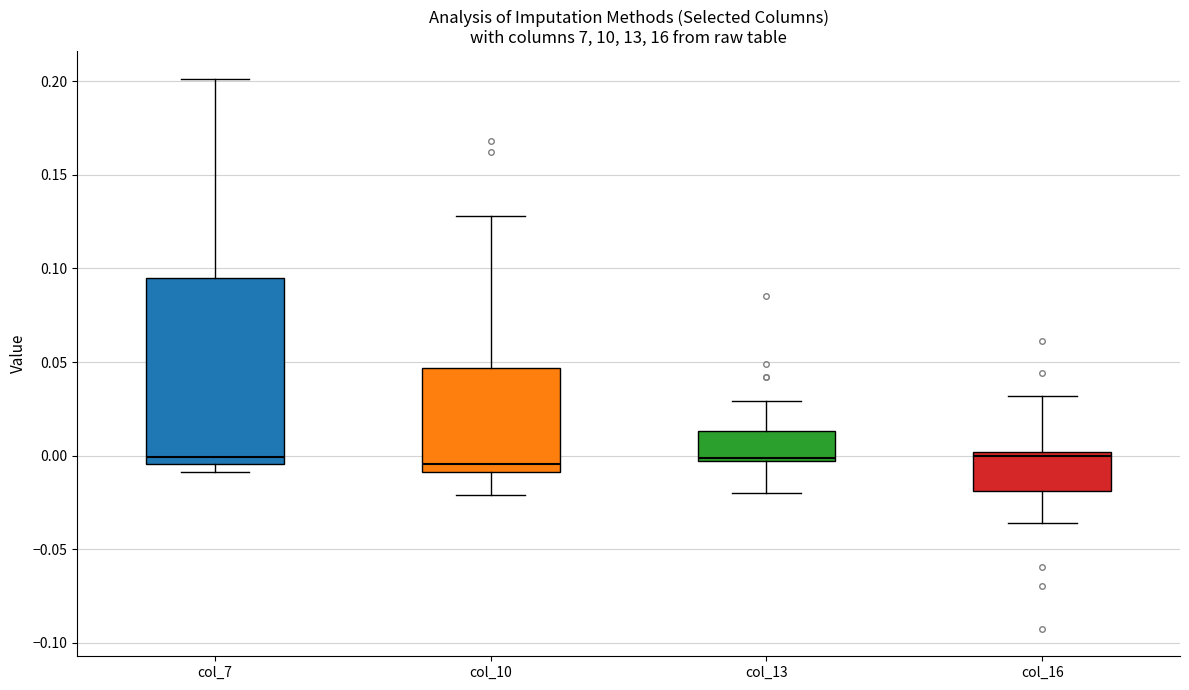

Where does the upper whisker of the box for col_16 end on the y-axis? The values are not printed on the chart, so give them approximately, as read against the axis.

0.030